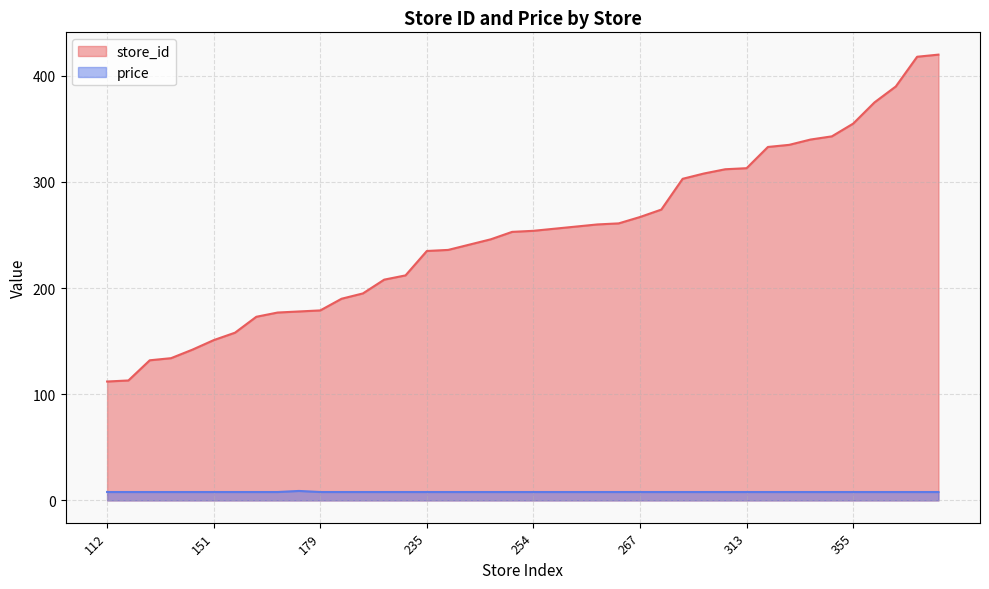

What is the sum of the store_id values at 260 and 253?

513.0